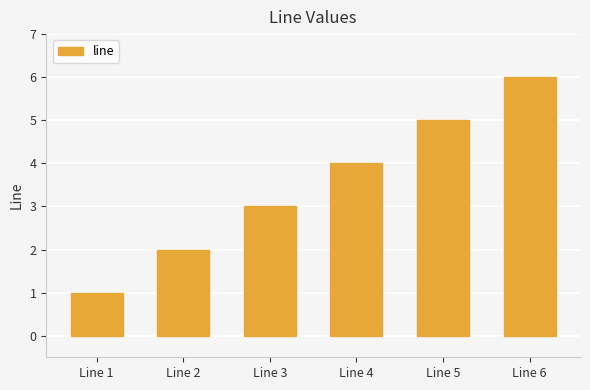

Reading left to right, extract all data points from this chart.

1	2	3	4	5	6